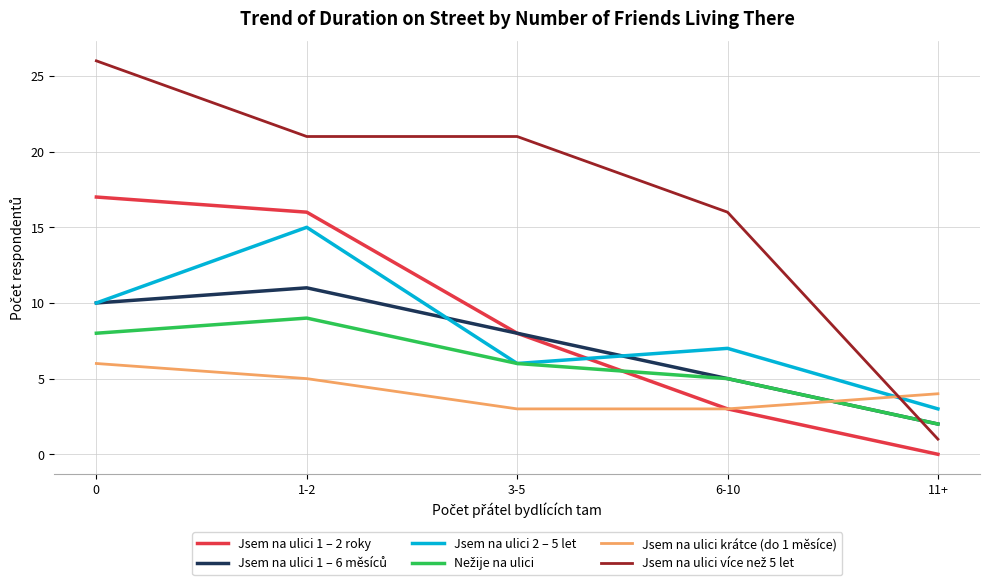

At which category does the chart reach its minimum across all series?

11+